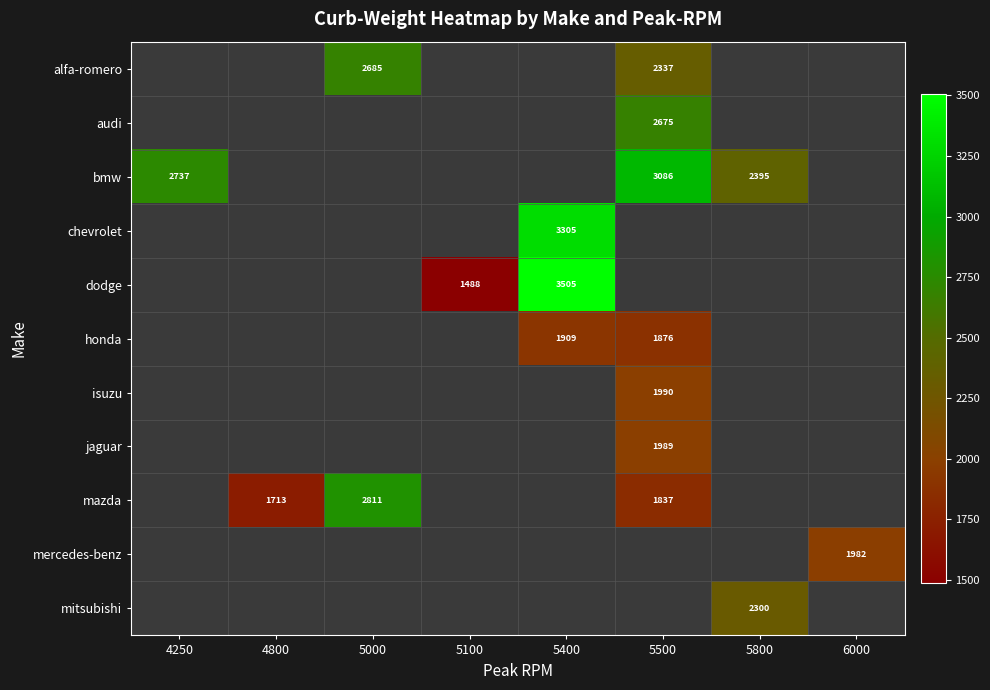

At which category does the chart reach its peak across all series?

5400